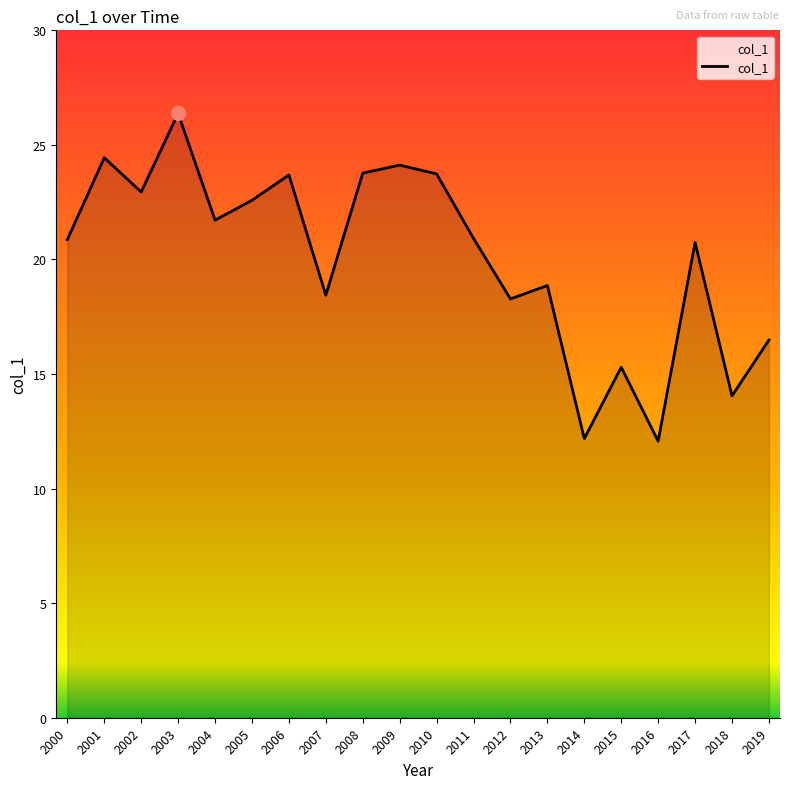

What is the smallest value displayed?

12.1